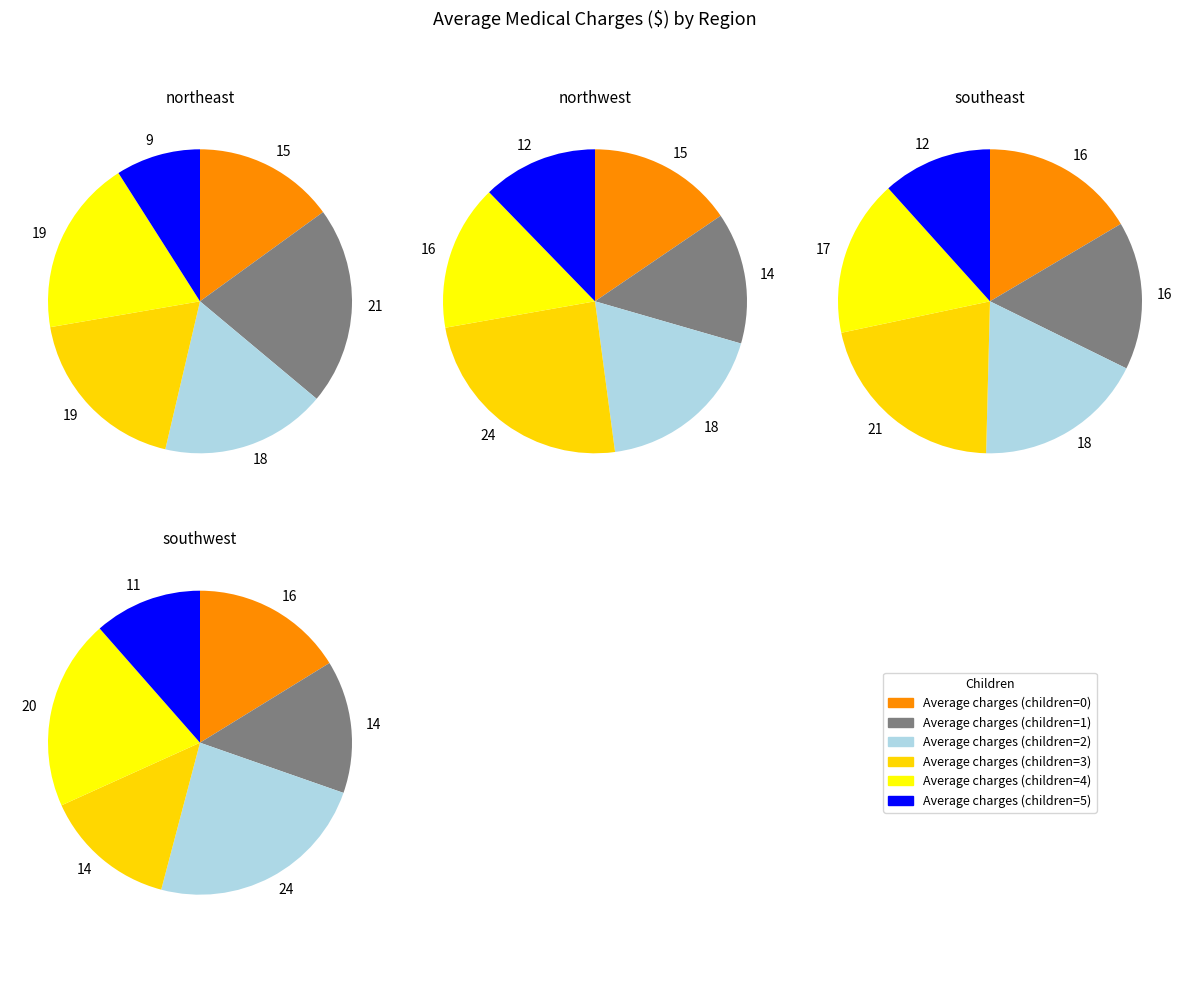

Combined, do northeast and southwest account for over 50%?

No